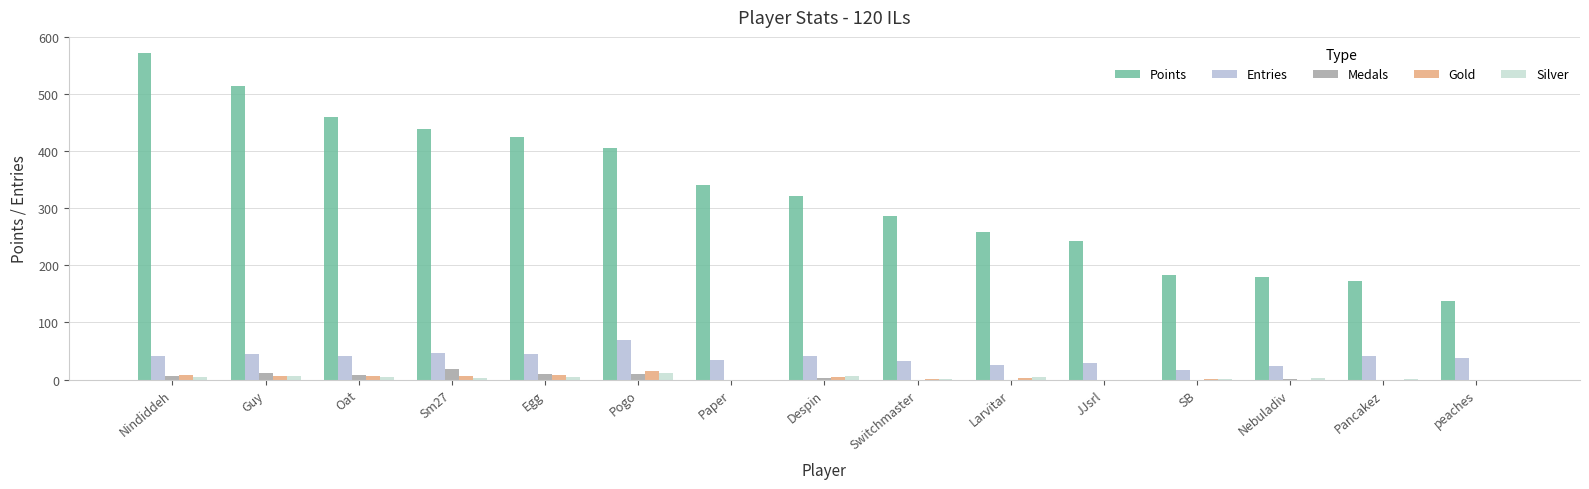

What is the sum of all Gold values?

58